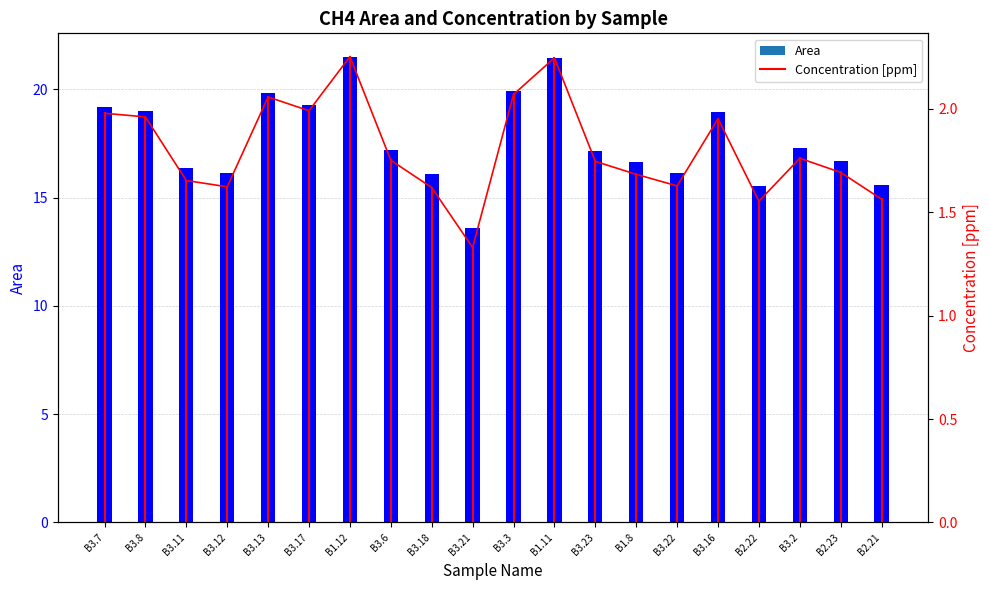

Reading right to left, what are all the values shown in this chart?

Area: B2.21=15.6	B2.23=16.7	B3.2=17.3	B2.22=15.5	B3.16=18.9	B3.22=16.1	B1.8=16.6	B3.23=17.2	B1.11=21.5	B3.3=19.9	B3.21=13.6	B3.18=16.1	B3.6=17.2	B1.12=21.5	B3.17=19.3	B3.13=19.8	B3.12=16.1	B3.11=16.4	B3.8=19.0	B3.7=19.2
Concentration [ppm]: B2.21=1.6	B2.23=1.7	B3.2=1.8	B2.22=1.6	B3.16=2.0	B3.22=1.6	B1.8=1.7	B3.23=1.7	B1.11=2.2	B3.3=2.1	B3.21=1.3	B3.18=1.6	B3.6=1.8	B1.12=2.3	B3.17=2.0	B3.13=2.1	B3.12=1.6	B3.11=1.7	B3.8=2.0	B3.7=2.0